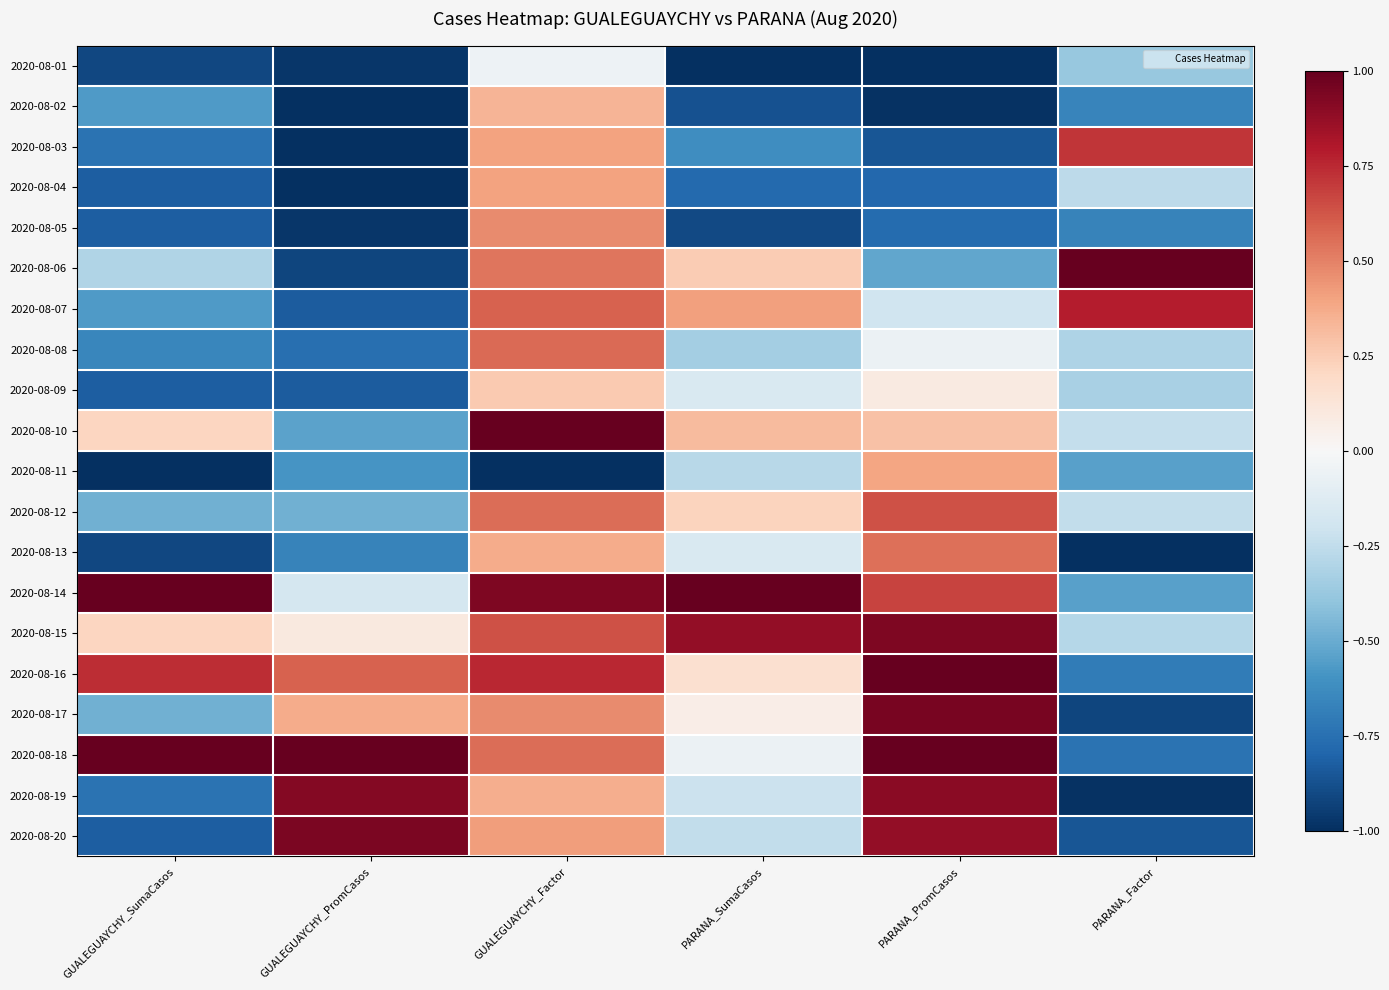

List the series in order of their peak value, highest first.

2020-08-06, 2020-08-10, 2020-08-14, 2020-08-16, 2020-08-18, 2020-08-17, 2020-08-20, 2020-08-15, 2020-08-19, 2020-08-07, 2020-08-03, 2020-08-12, 2020-08-08, 2020-08-13, 2020-08-05, 2020-08-04, 2020-08-11, 2020-08-02, 2020-08-09, 2020-08-01